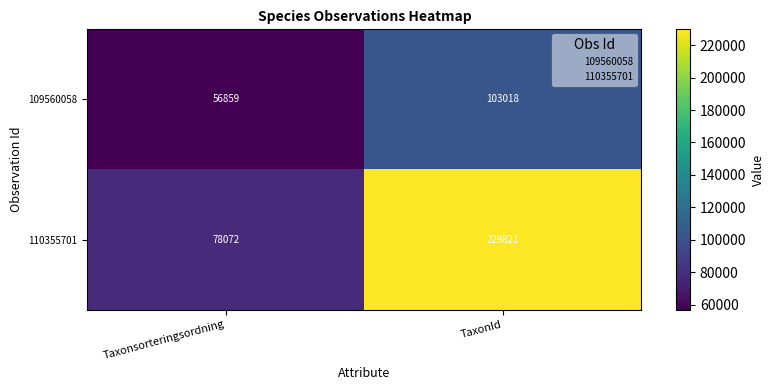

What is the total value across all series at TaxonId?

332839